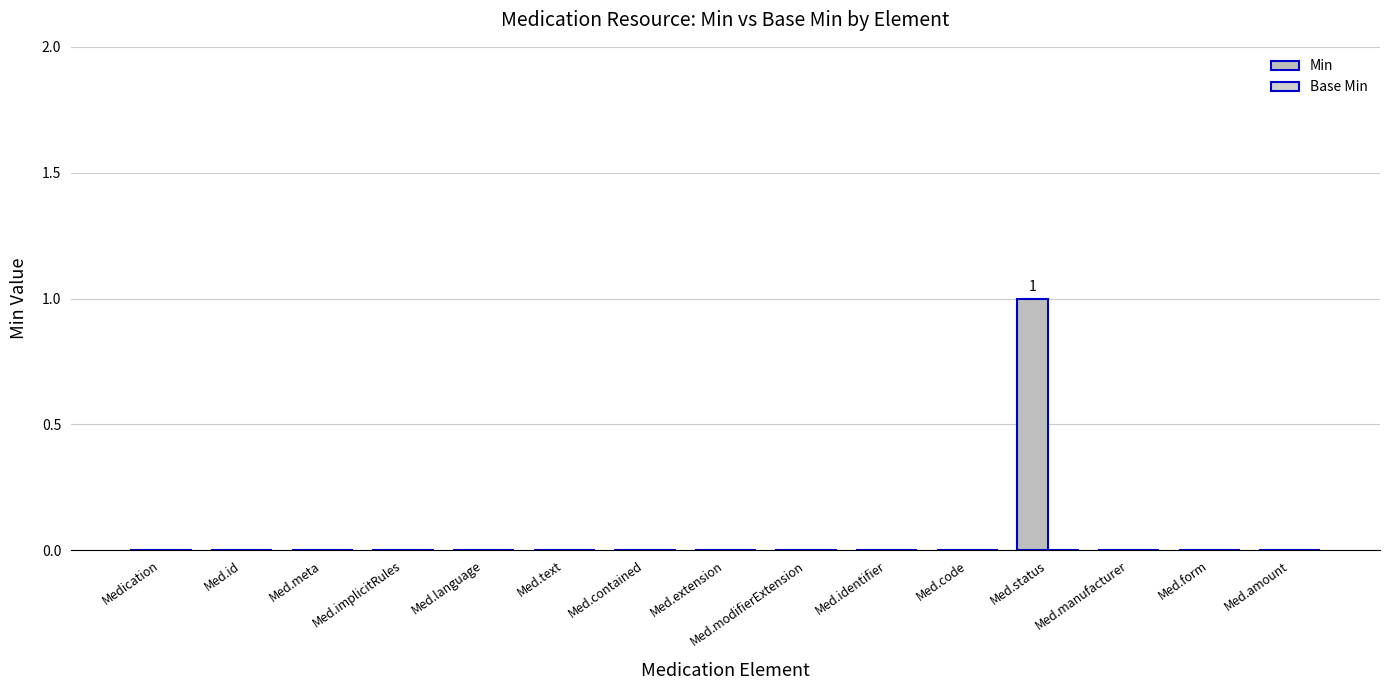

Which has a higher value, Med.meta or Med.manufacturer?

Med.meta